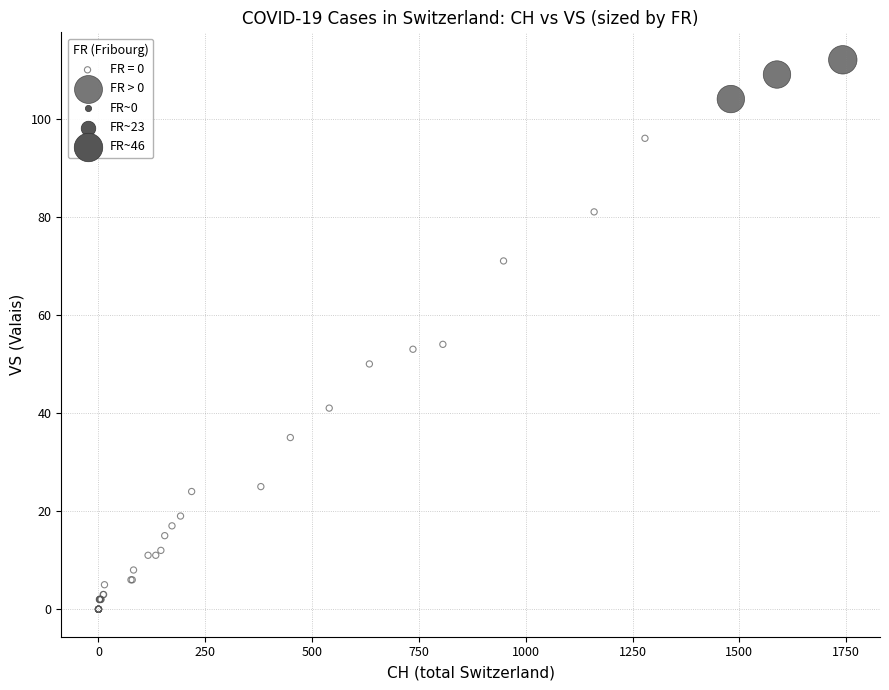

Which series has the largest Y range (max minus min)?

FR = 0